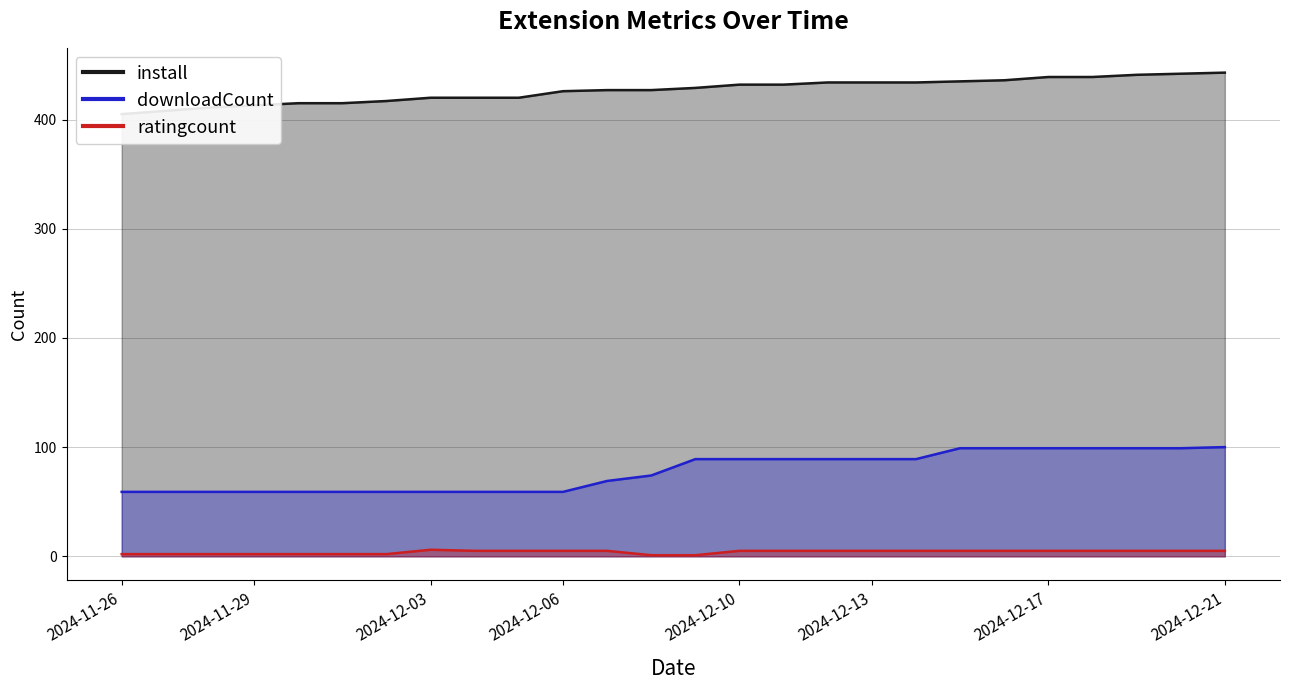

The install series shows 696 at 13. True or false?

False